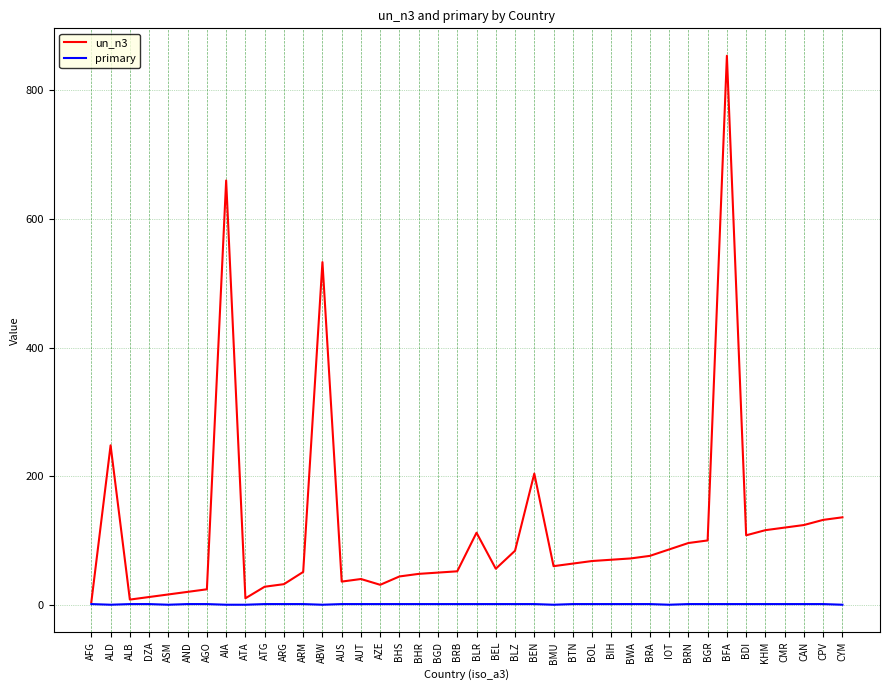

At which category is the sum across all series the highest?

BFA